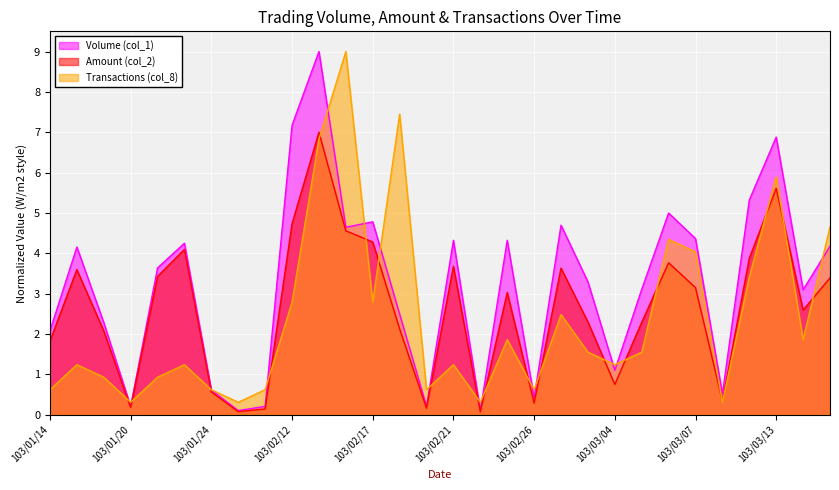

Rank the series by their average value, from lowest to highest.

Transactions (col_8), Amount (col_2), Volume (col_1)